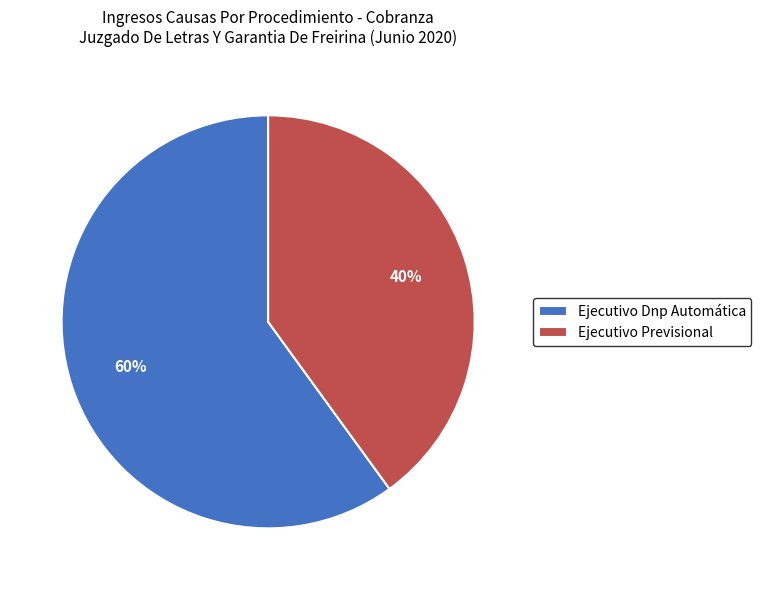

To the nearest percent, what is the difference between the largest and smallest slice percentages?

20%